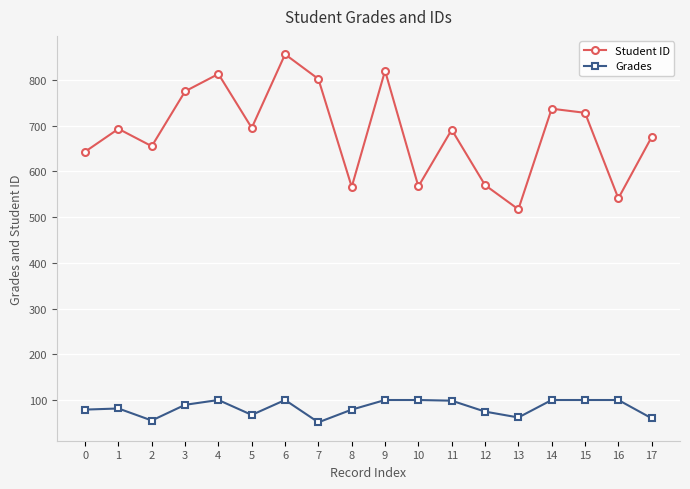

What is the maximum value for Student ID?

856.0